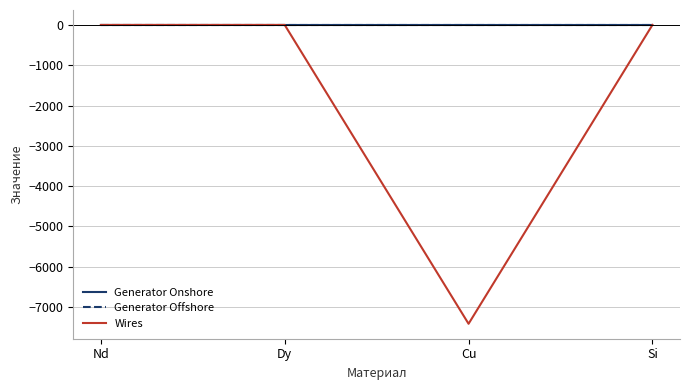

How many Generator Offshore values are between 0 and 1?

2